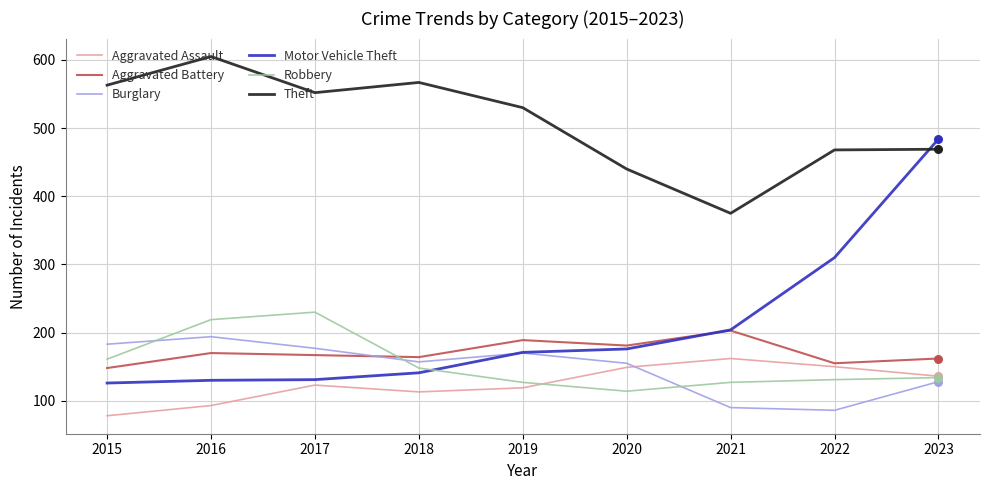

What is the spread (max minus min) of values at 2018?

454